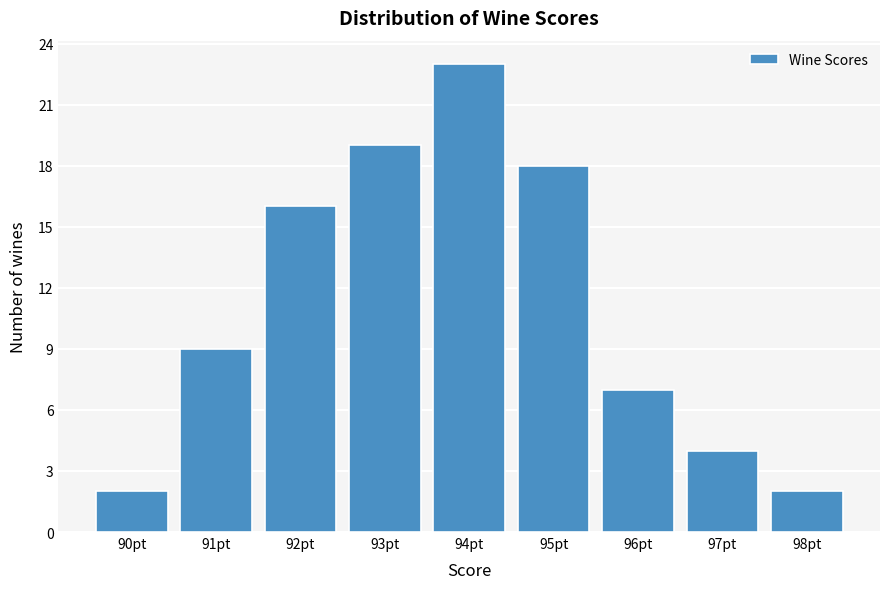

Reading left to right, extract all data points from this chart.

90pt=2	91pt=9	92pt=16	93pt=19	94pt=23	95pt=18	96pt=7	97pt=4	98pt=2